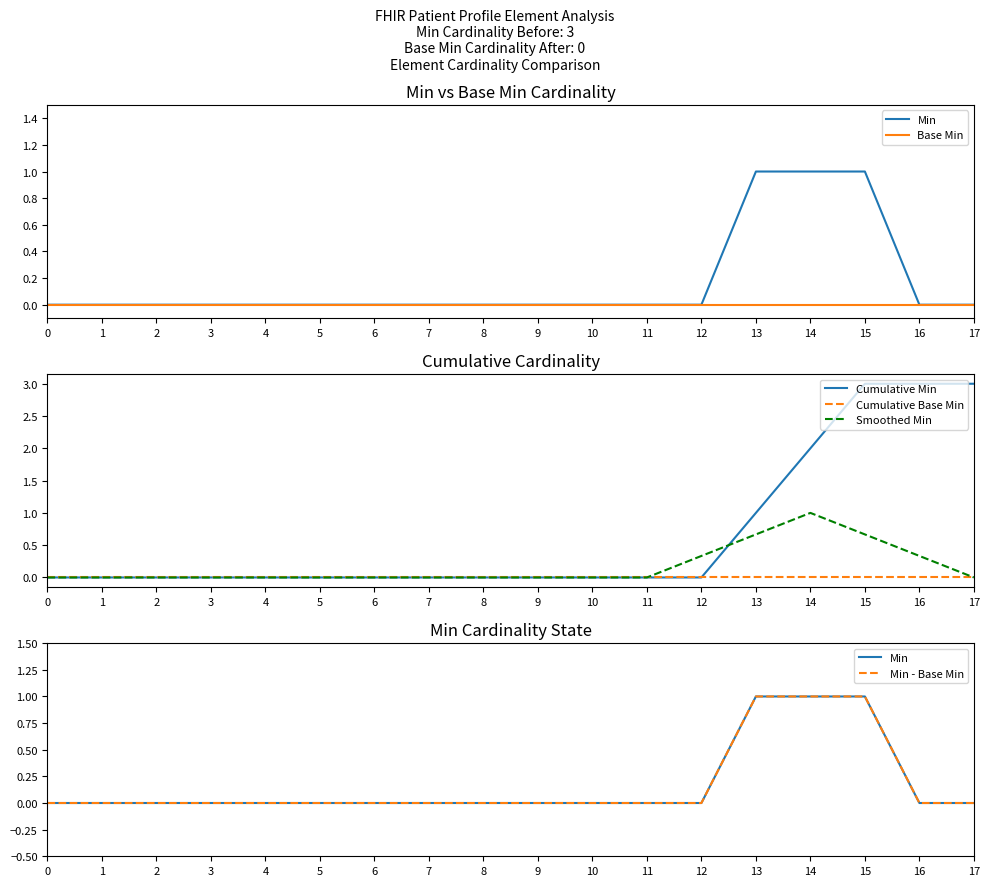

Rank the series by their maximum value, from lowest to highest.

Base Min, Cumulative Base Min, Min, Smoothed Min, Min - Base Min, Cumulative Min